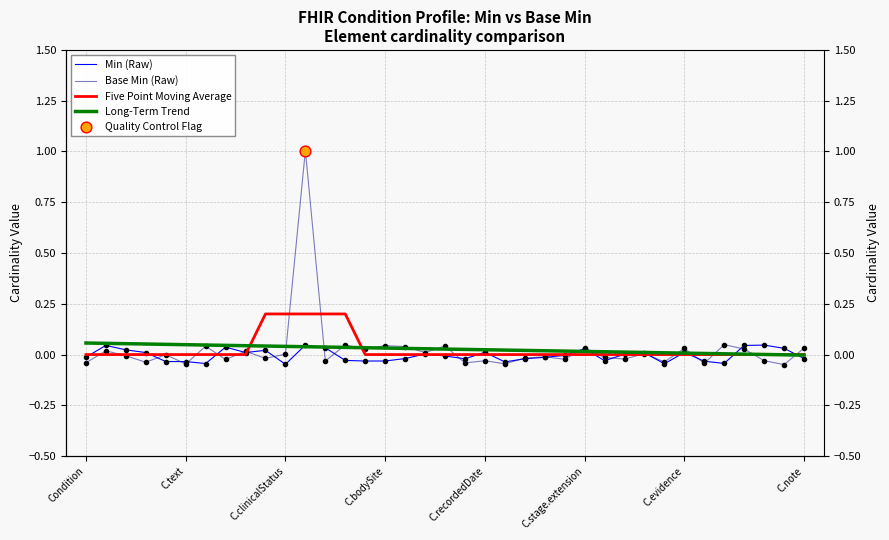

What are all the series names shown in the legend?

Min (Raw), Base Min (Raw), Five Point Moving Average, Long-Term Trend